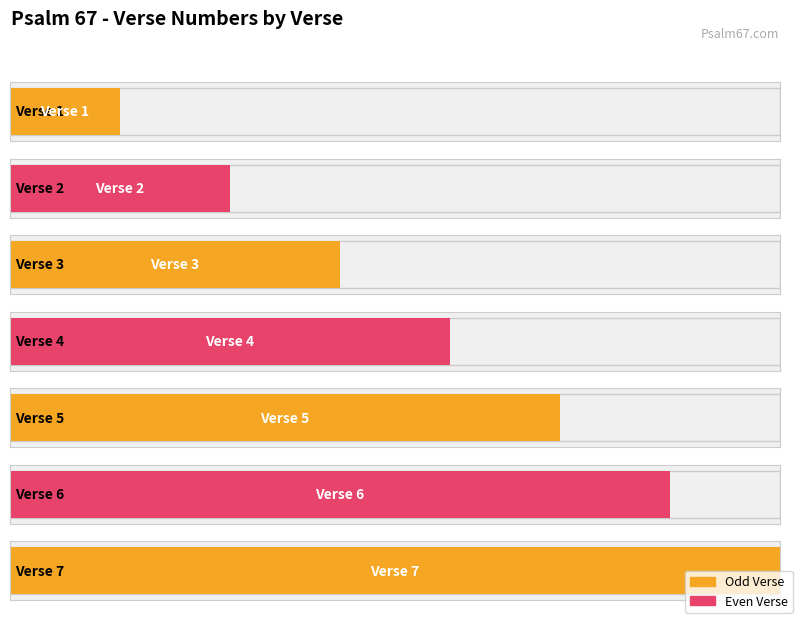

What is the change in value from Verse 4 to Verse 6?

+2